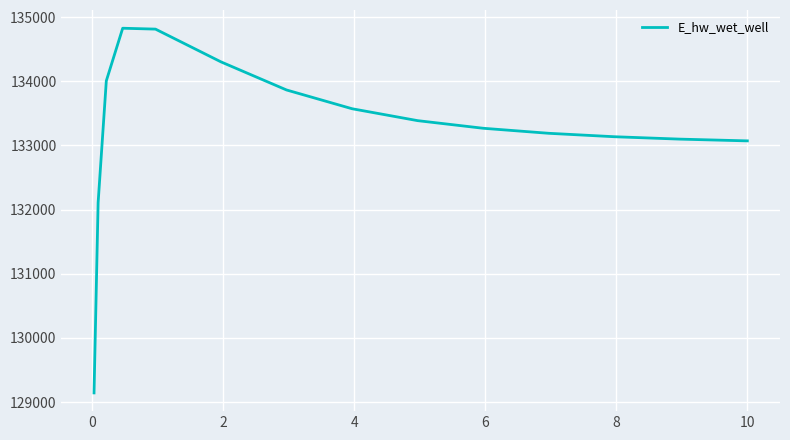

What is the difference between the maximum and minimum values?

5682.3